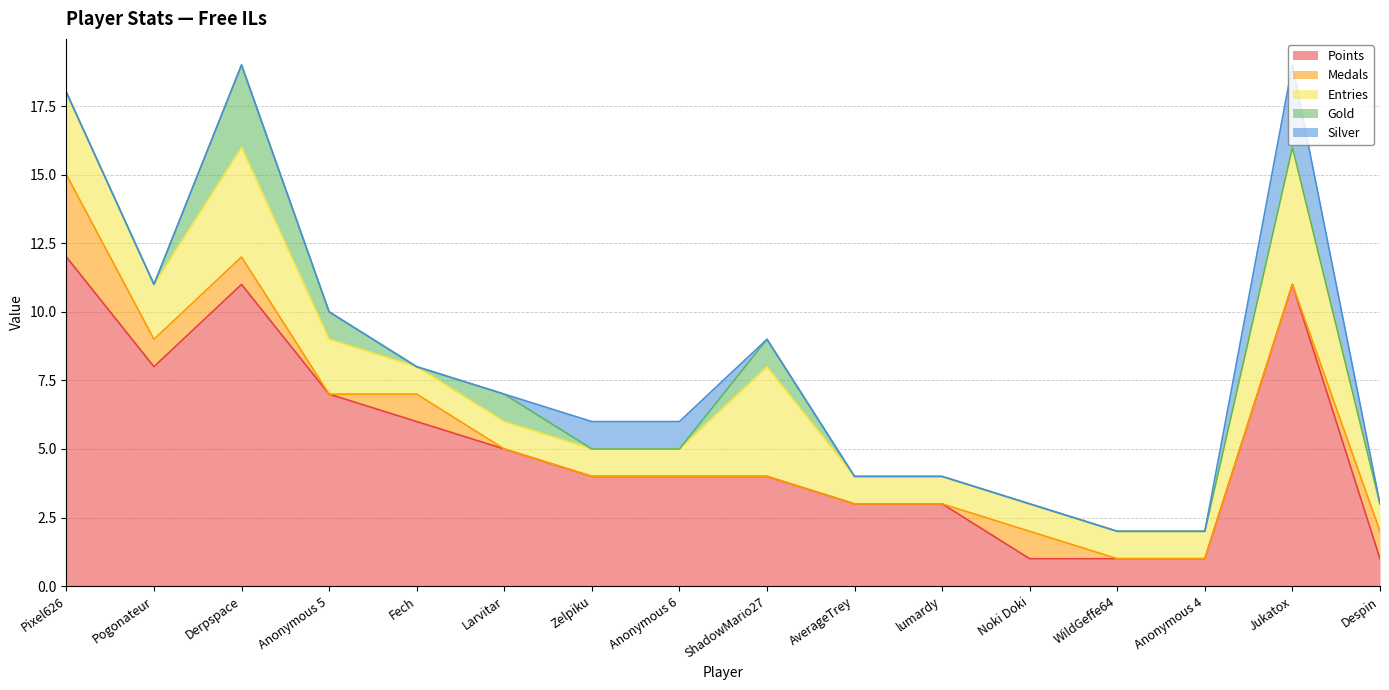

What is the spread (max minus min) of values at Anonymous 4?

1